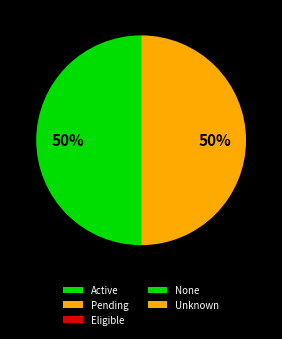

Is there a majority slice in this chart?

No